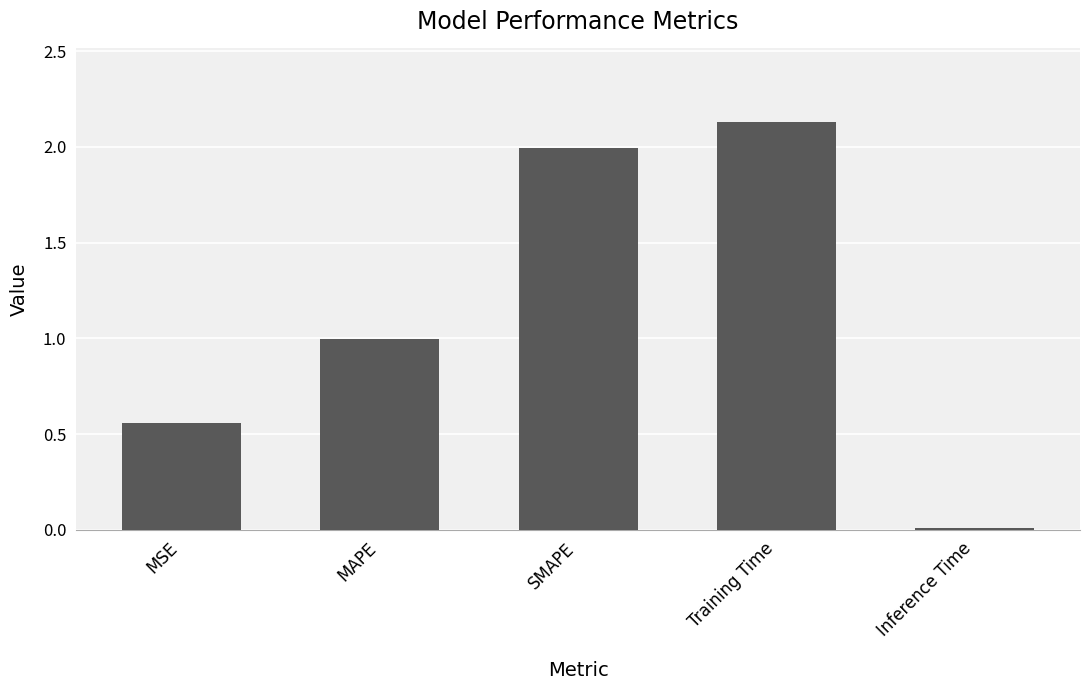

What value does the data have at SMAPE?

2.0